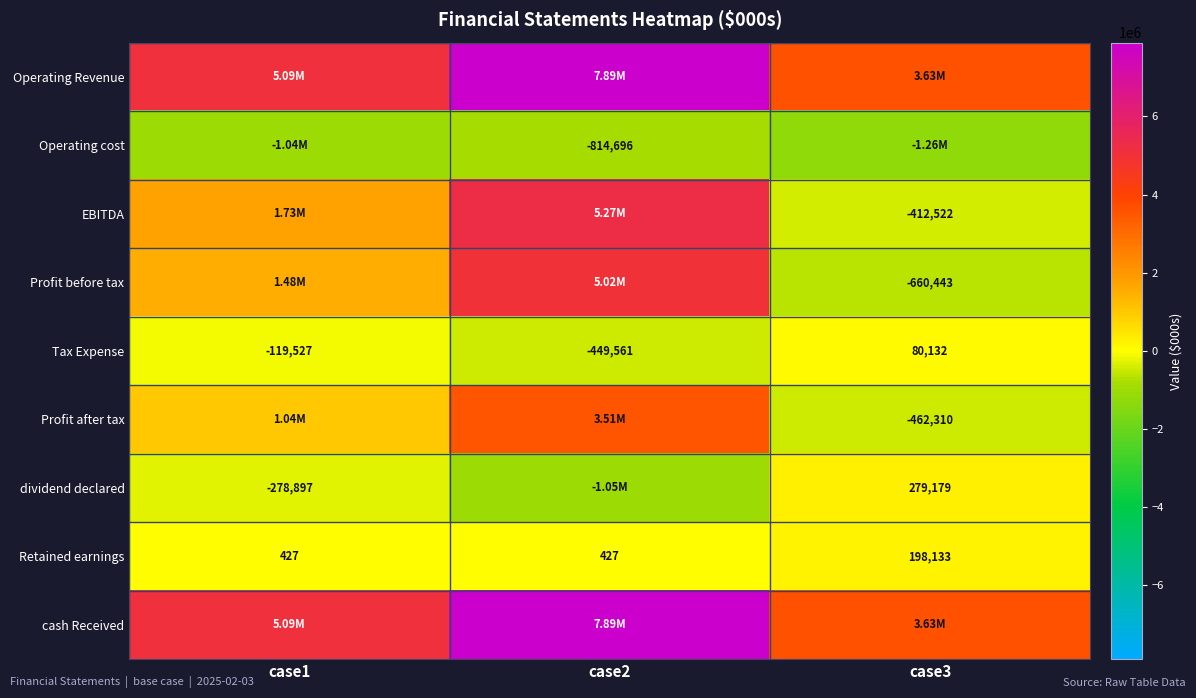

Between case3 and case2, which is larger?

case2